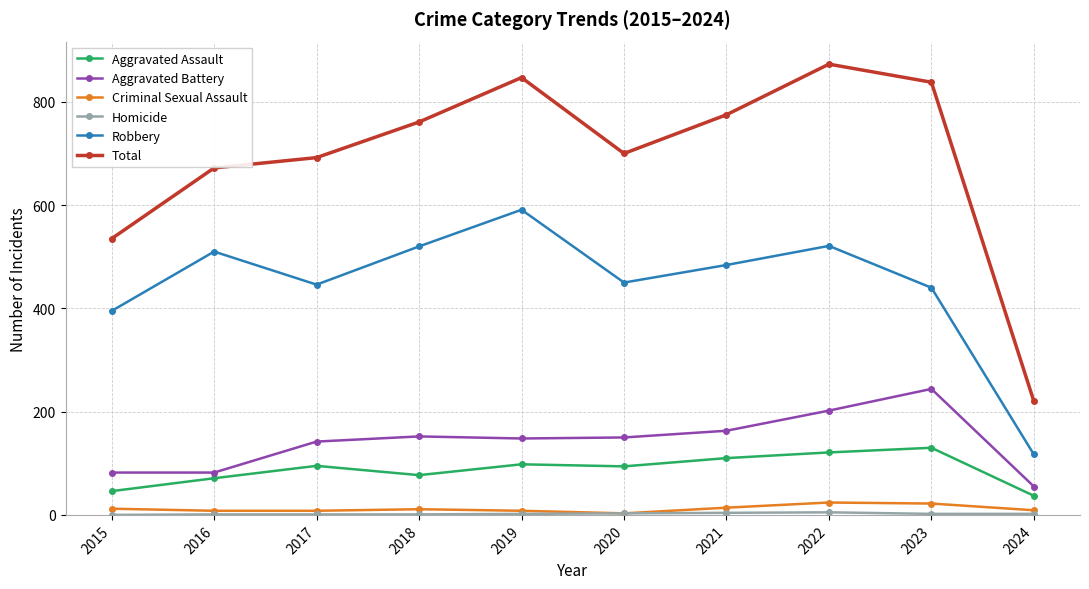

Does the chart have visible grid lines?

Yes